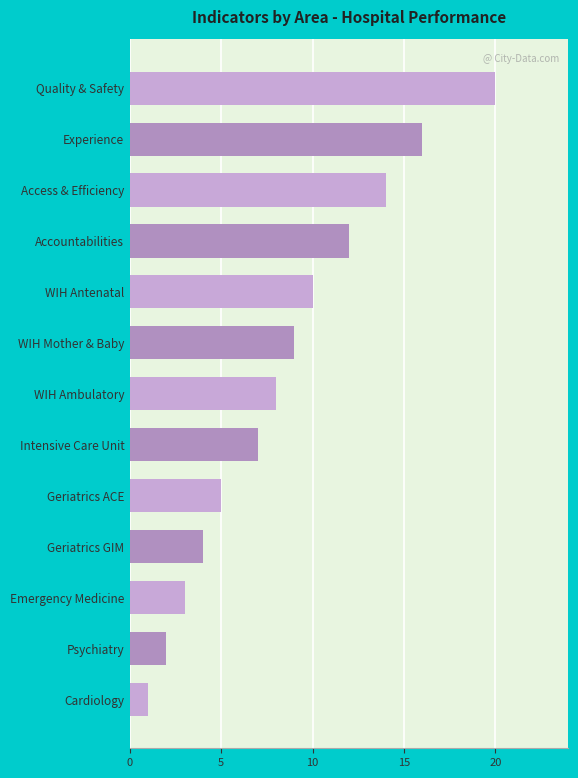

What is the sum of the values at Psychiatry and Access & Efficiency?

16